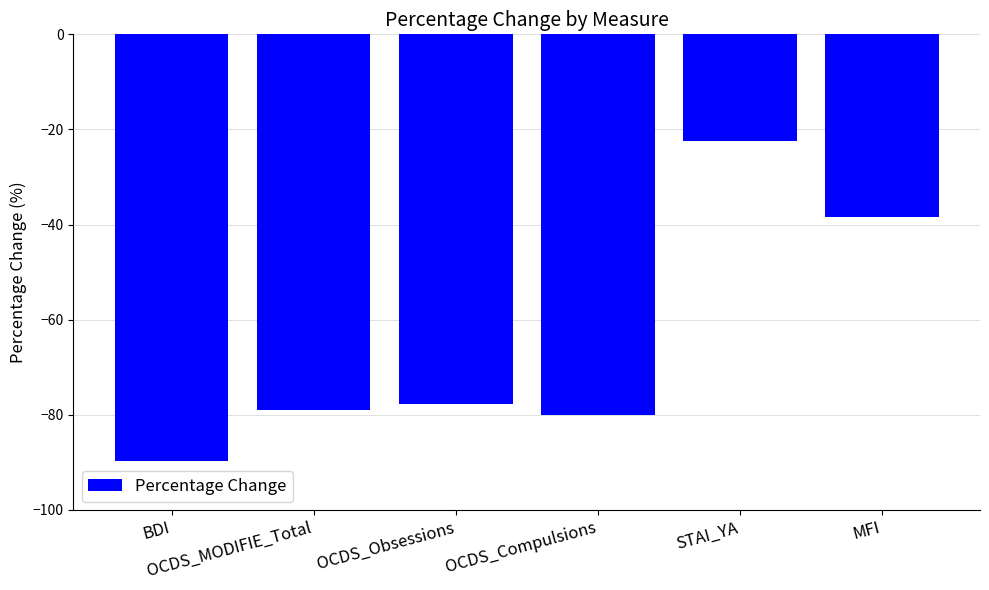

What is the smallest value displayed?

-89.7